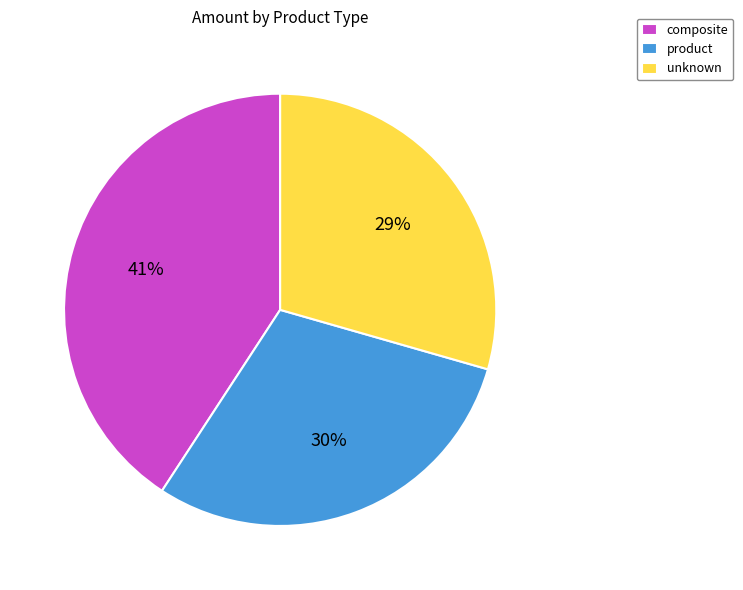

What is the largest slice in the pie chart?

composite